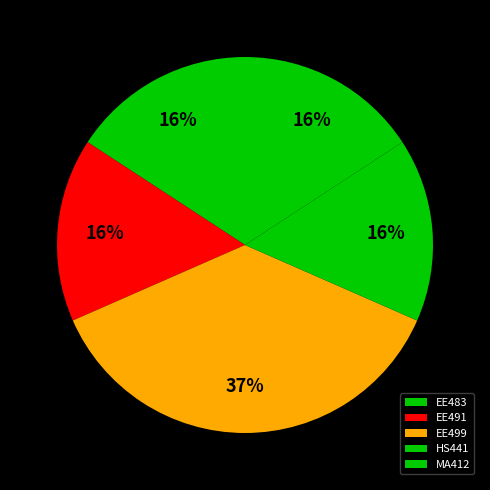

Rank the categories by value from highest to lowest.

EE499, EE483, EE491, HS441, MA412